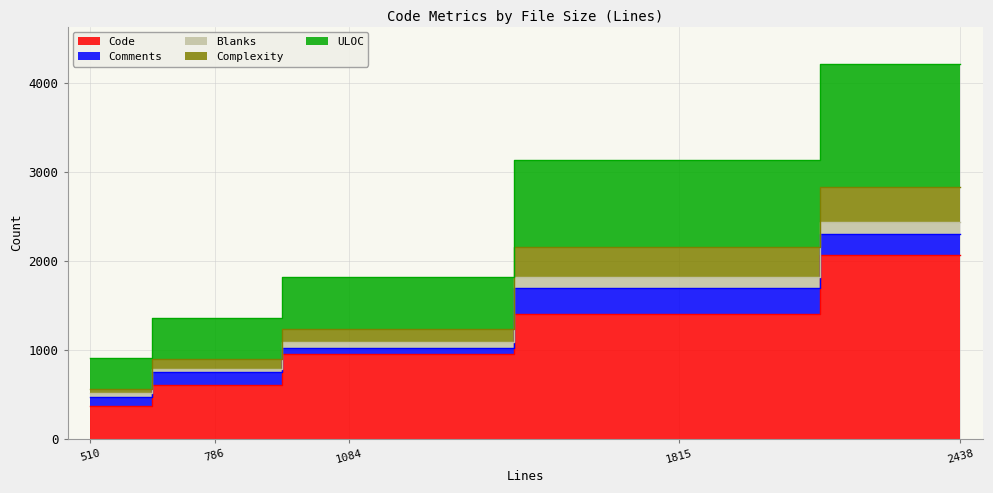

True or false: Comments has more than 0 interior local peaks.

True